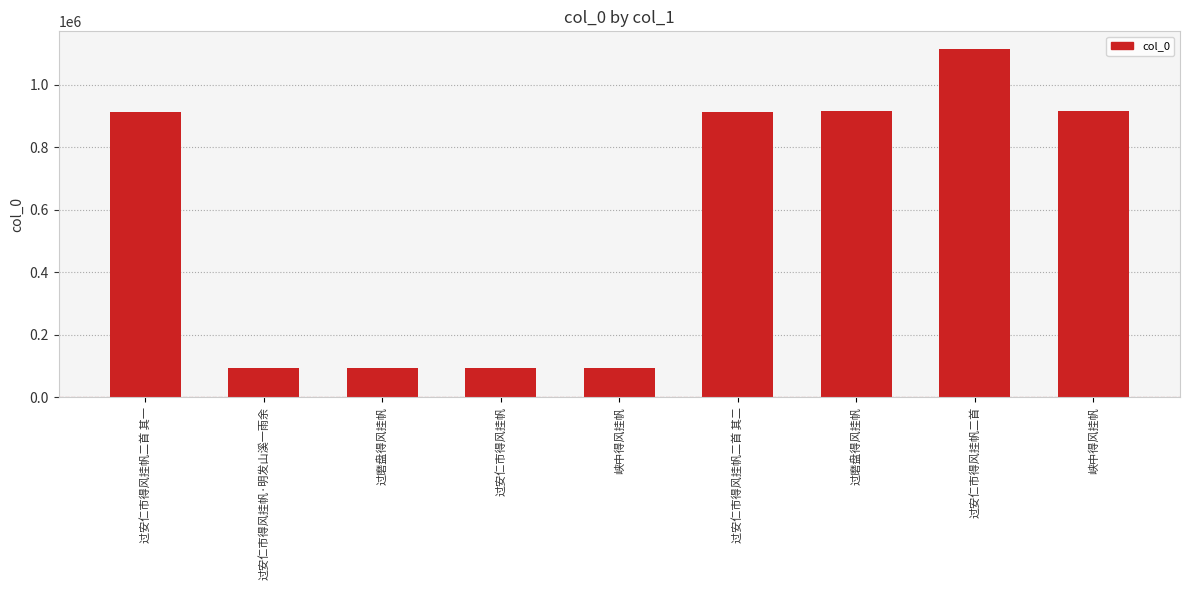

List the labels in order of value, smallest first.

过磨盘得风挂帆, 过安仁市得风挂帆, 过安仁市得风挂帆·明发山溪一雨余, 峡中得风挂帆, 过安仁市得风挂帆二首 其二, 过安仁市得风挂帆二首 其一, 过磨盘得风挂帆, 峡中得风挂帆, 过安仁市得风挂帆二首